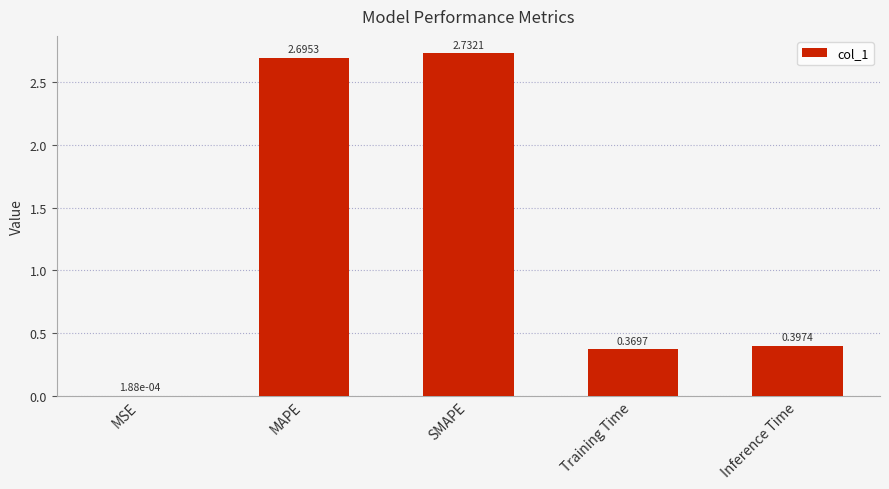

The value at SMAPE is 4.4. True or false?

False